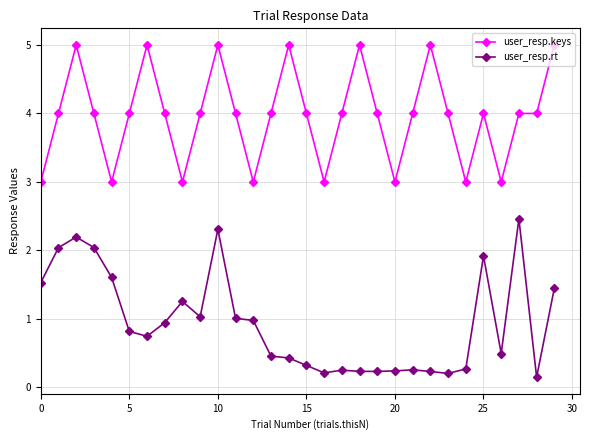

Which series has the widest spread of values?

user_resp.rt